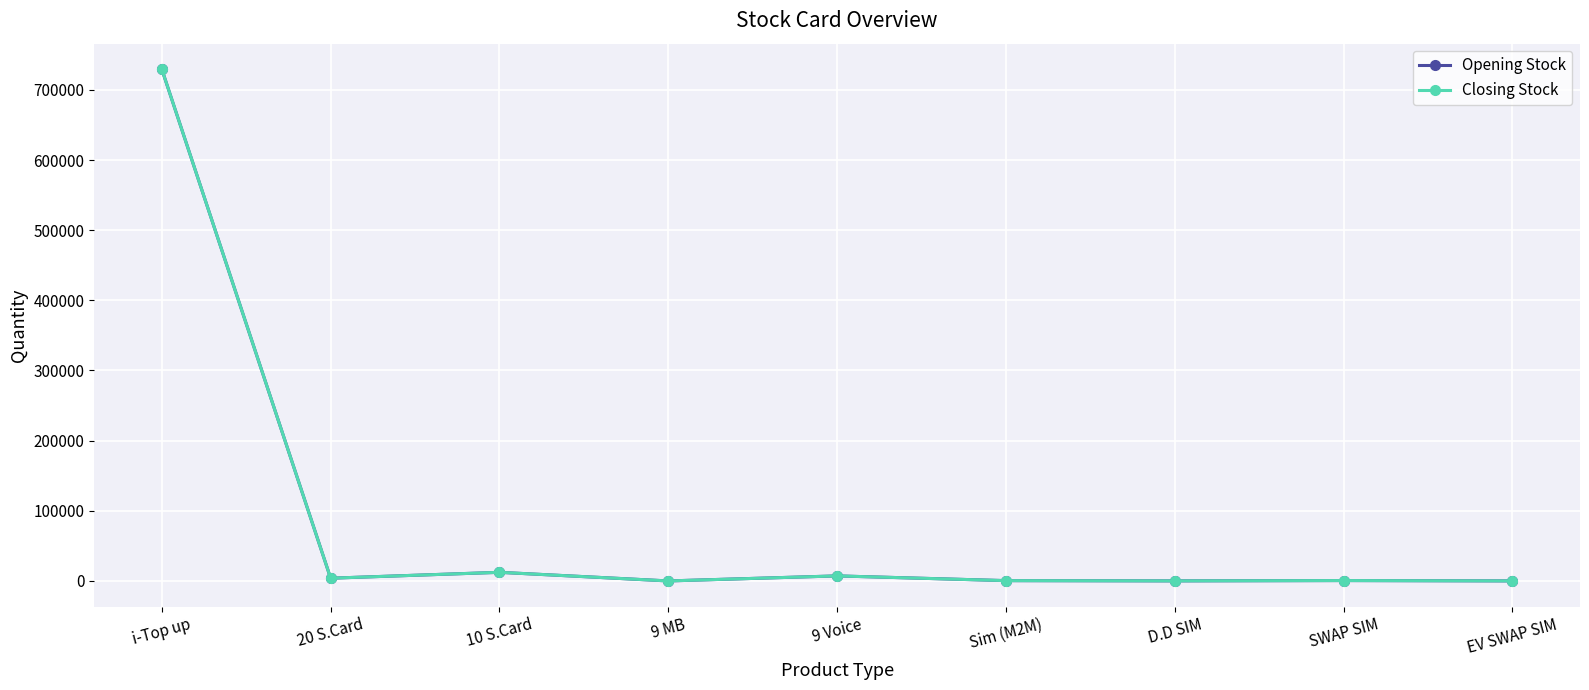

Does the chart have visible grid lines?

Yes